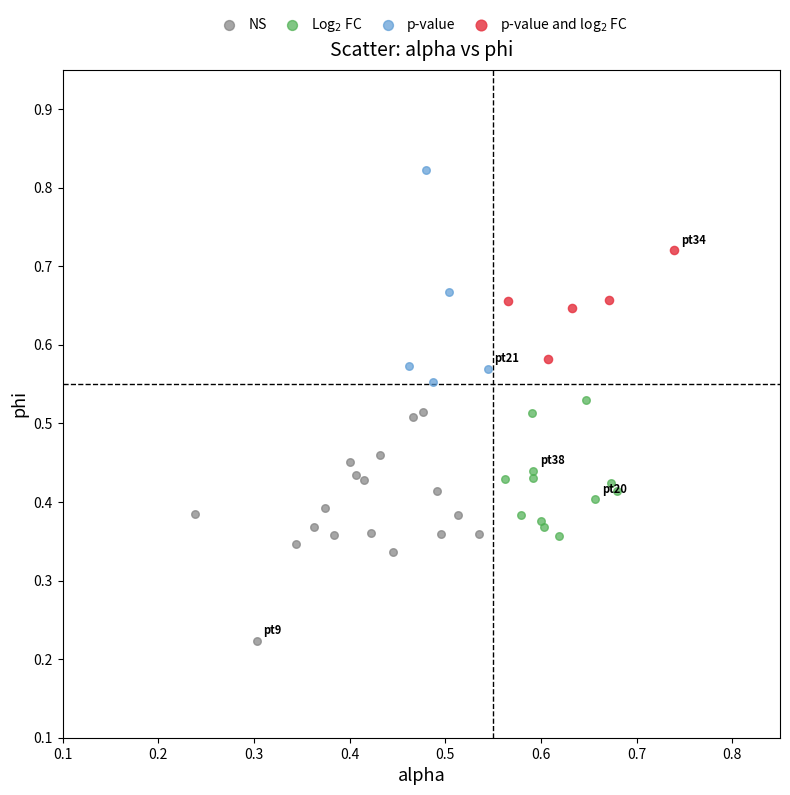

Which series reaches the minimum Y coordinate?

NS